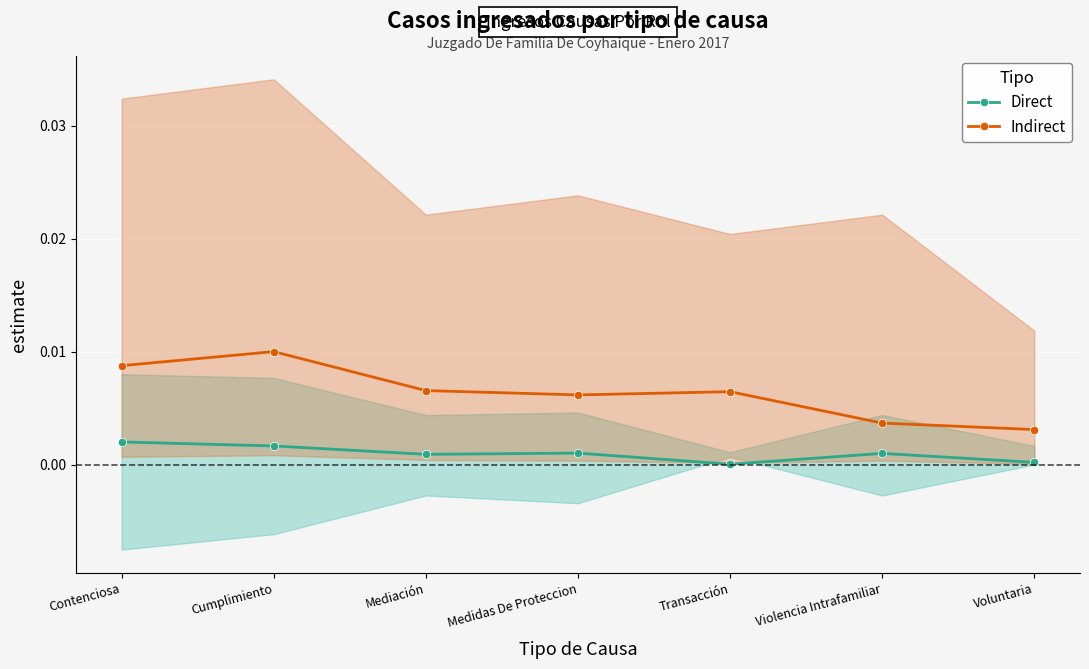

Count the number of data series in this chart.

2